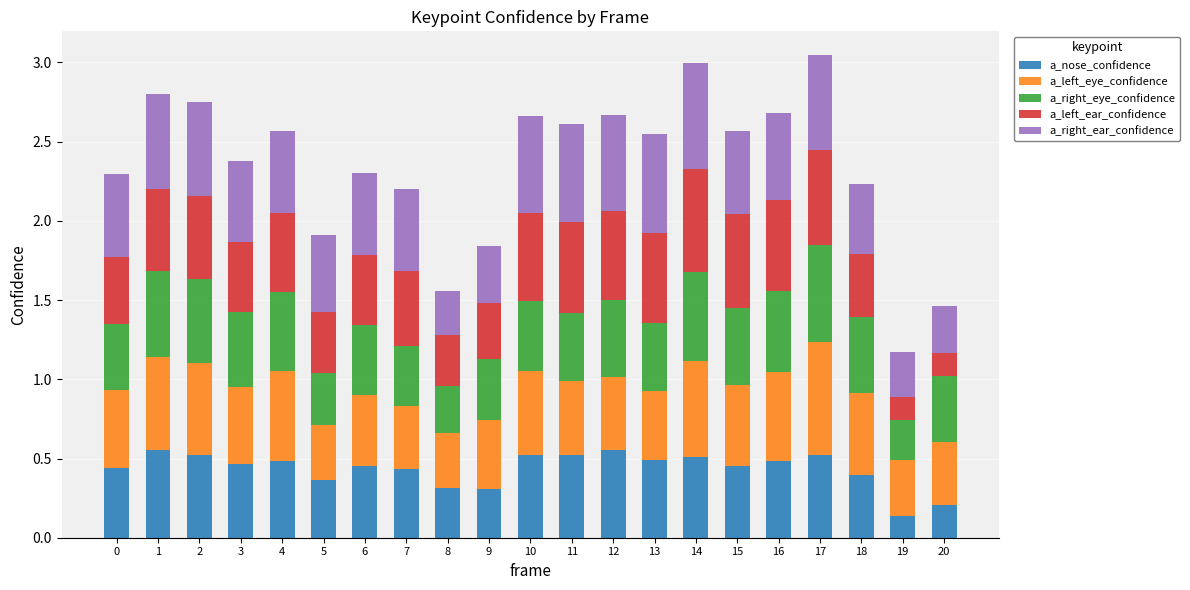

What is the total value across all series at 19?

1.2